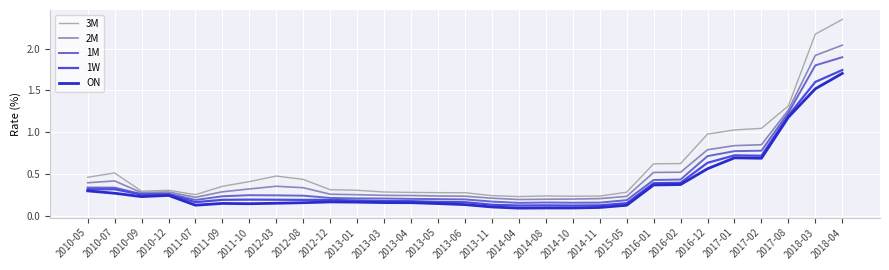

List the series in order of their peak value, highest first.

3M, 2M, 1M, 1W, ON